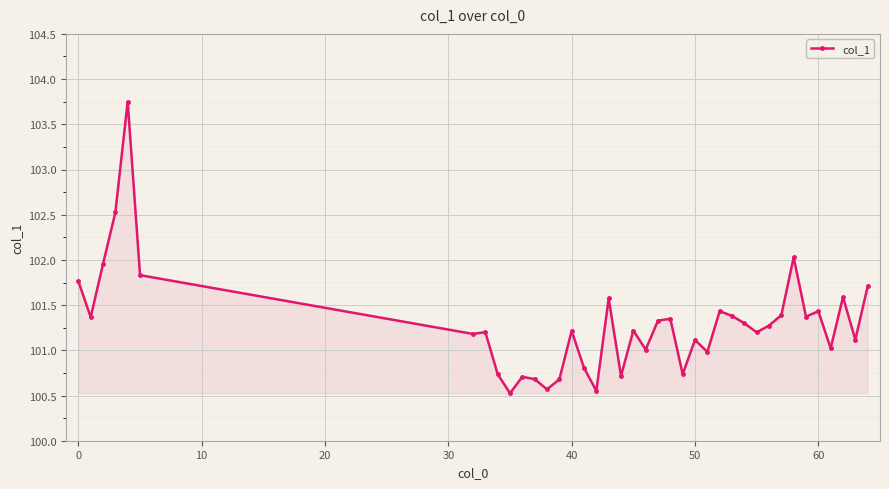

What is the minimum value shown in the chart?

100.5